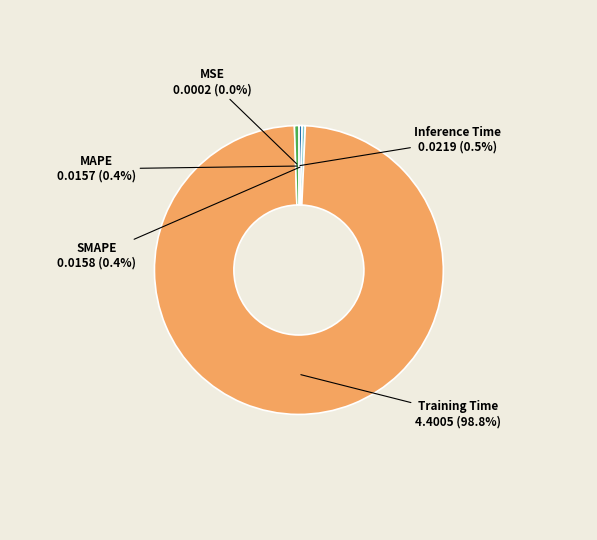

What is the largest slice in the pie chart?

Training Time